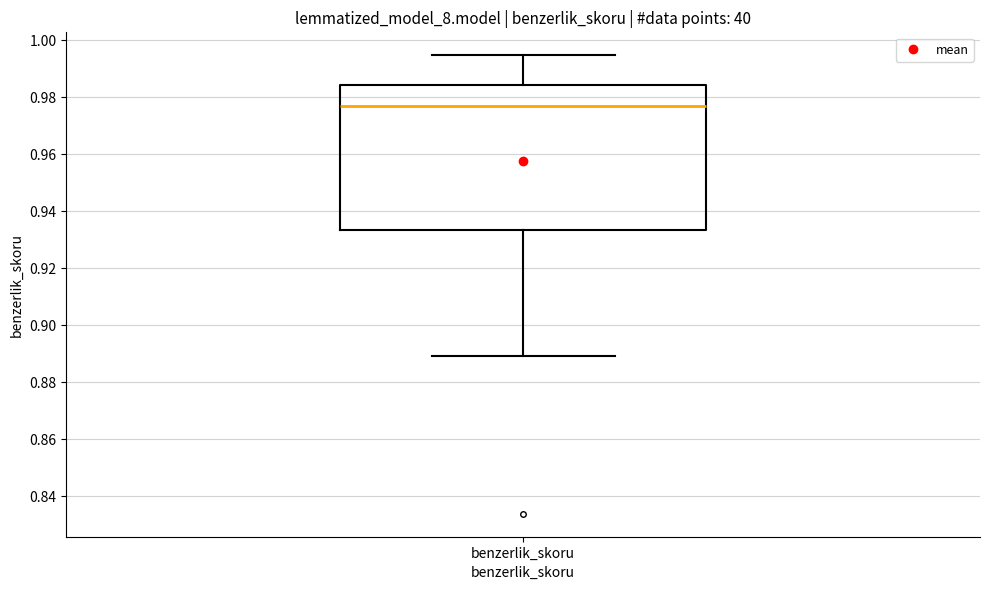

Transcribe this box plot: give where the median line is, the range the box spans, and where the two whiskers end, as read against the y-axis. The values are not printed on the chart, so give them approximately, as read against the axis.

median 0.976, box 0.934 to 0.984, whiskers 0.890 to 0.994